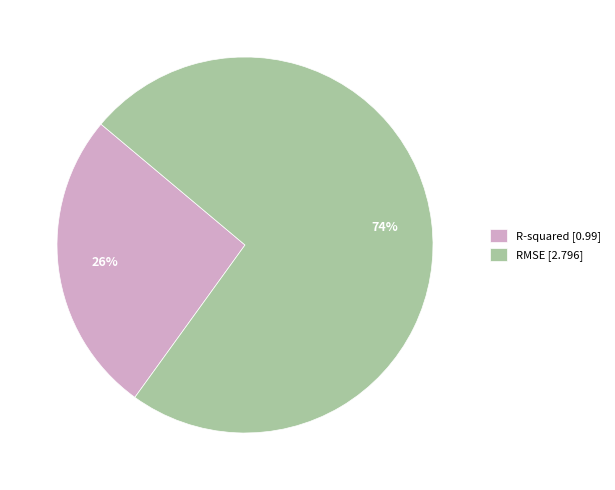

To the nearest percent, what is the difference between the R-squared and RMSE slice percentages?

48%